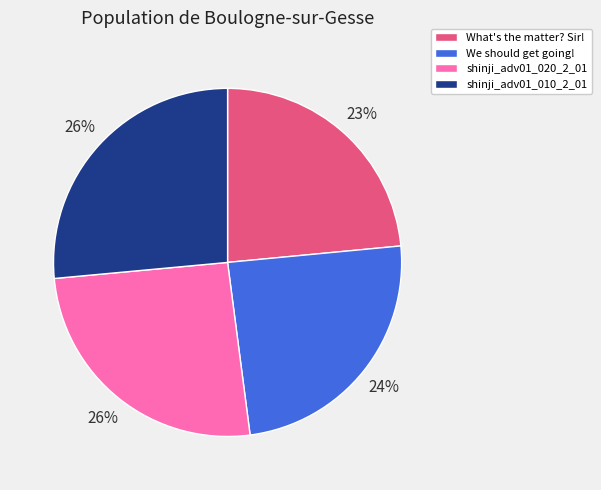

Does any single category account for the majority?

No